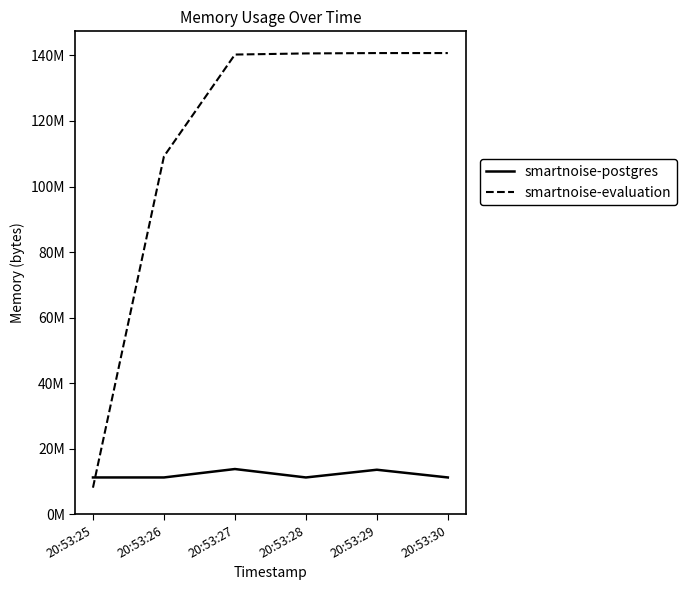

What are all the series names shown in the legend?

smartnoise-postgres, smartnoise-evaluation